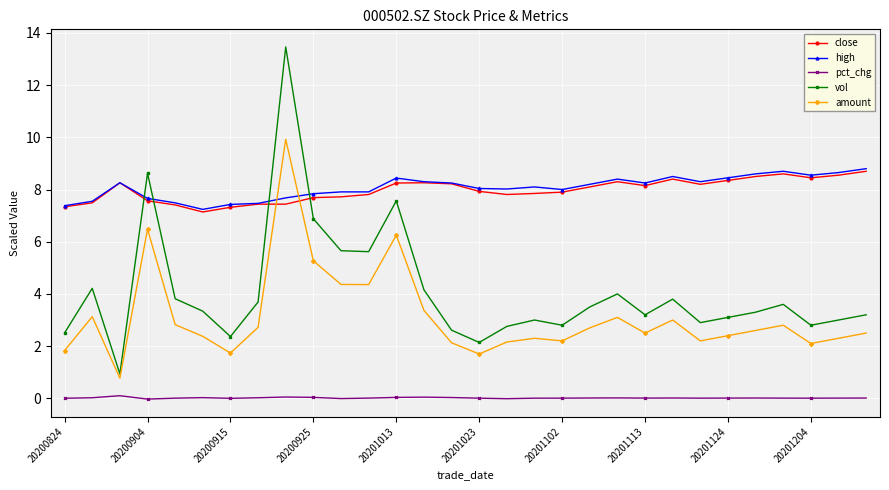

What is the value of the close point at the 1st from the left?

7.3